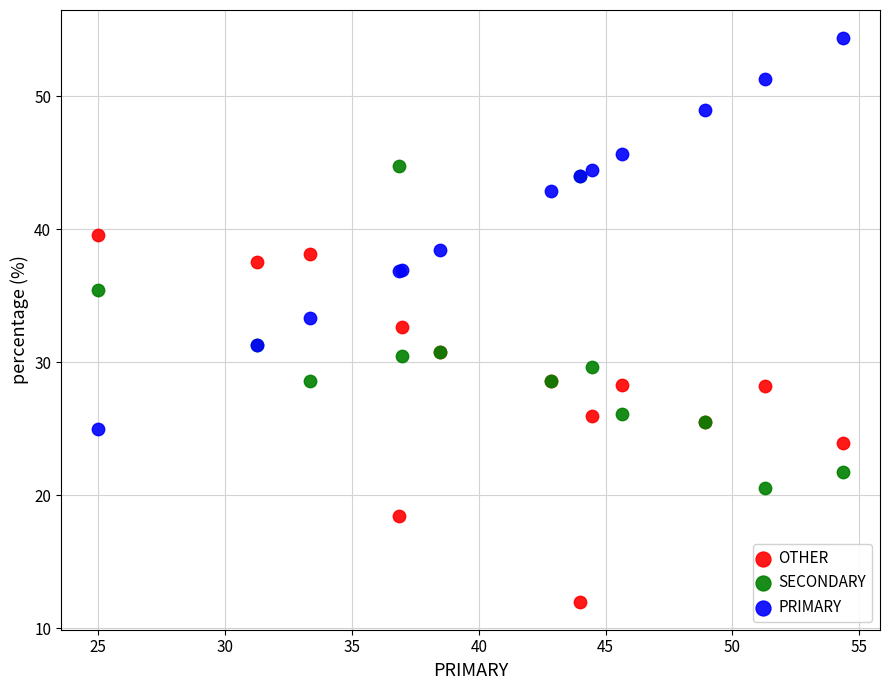

Which series contains the highest Y value?

PRIMARY